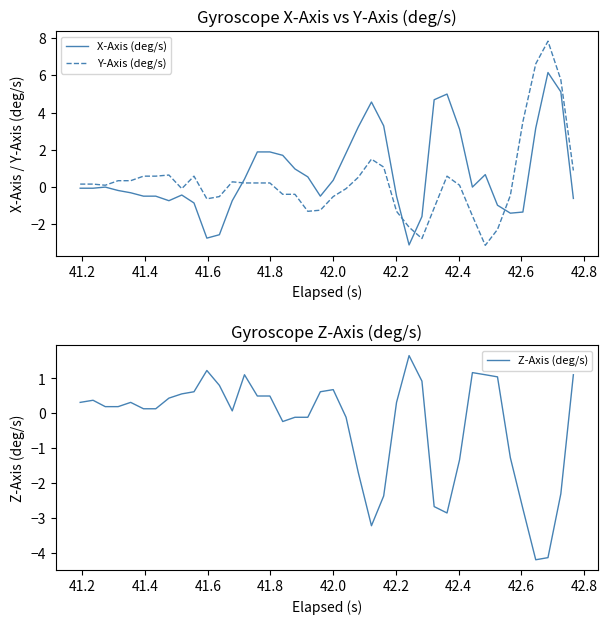

What is the maximum value for X-Axis (deg/s)?

6.2